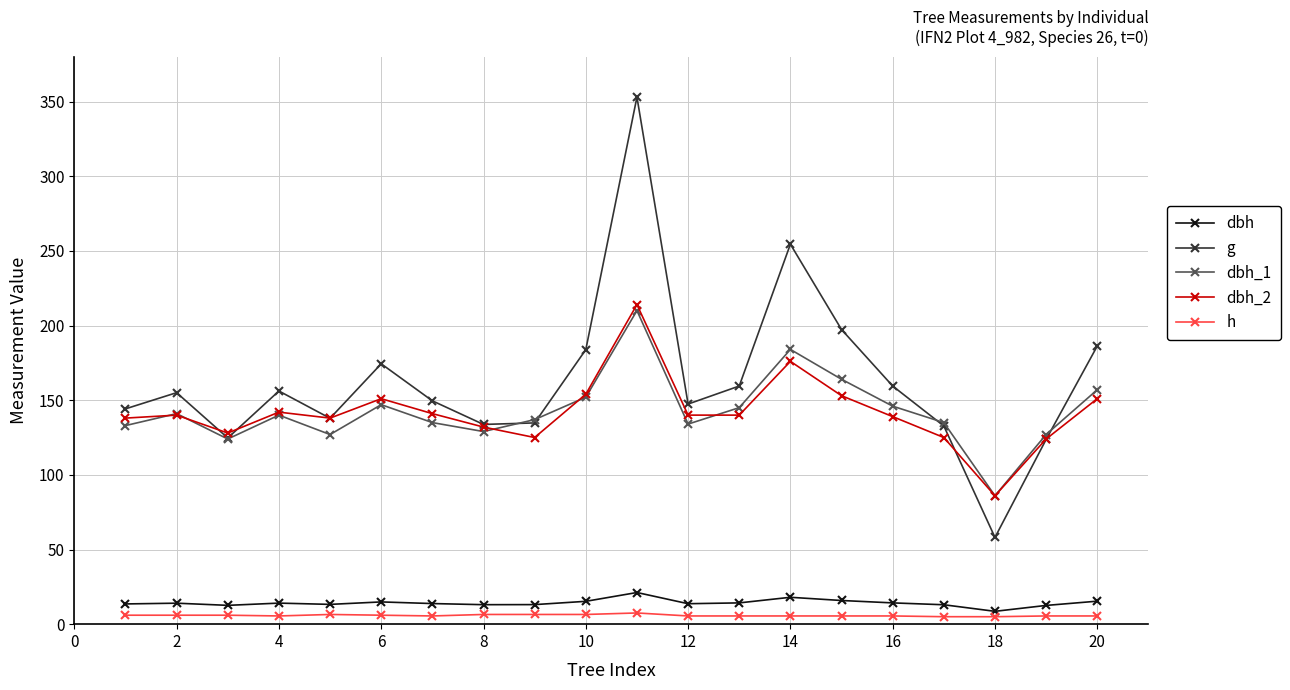

Which series has the largest total across all categories?

g